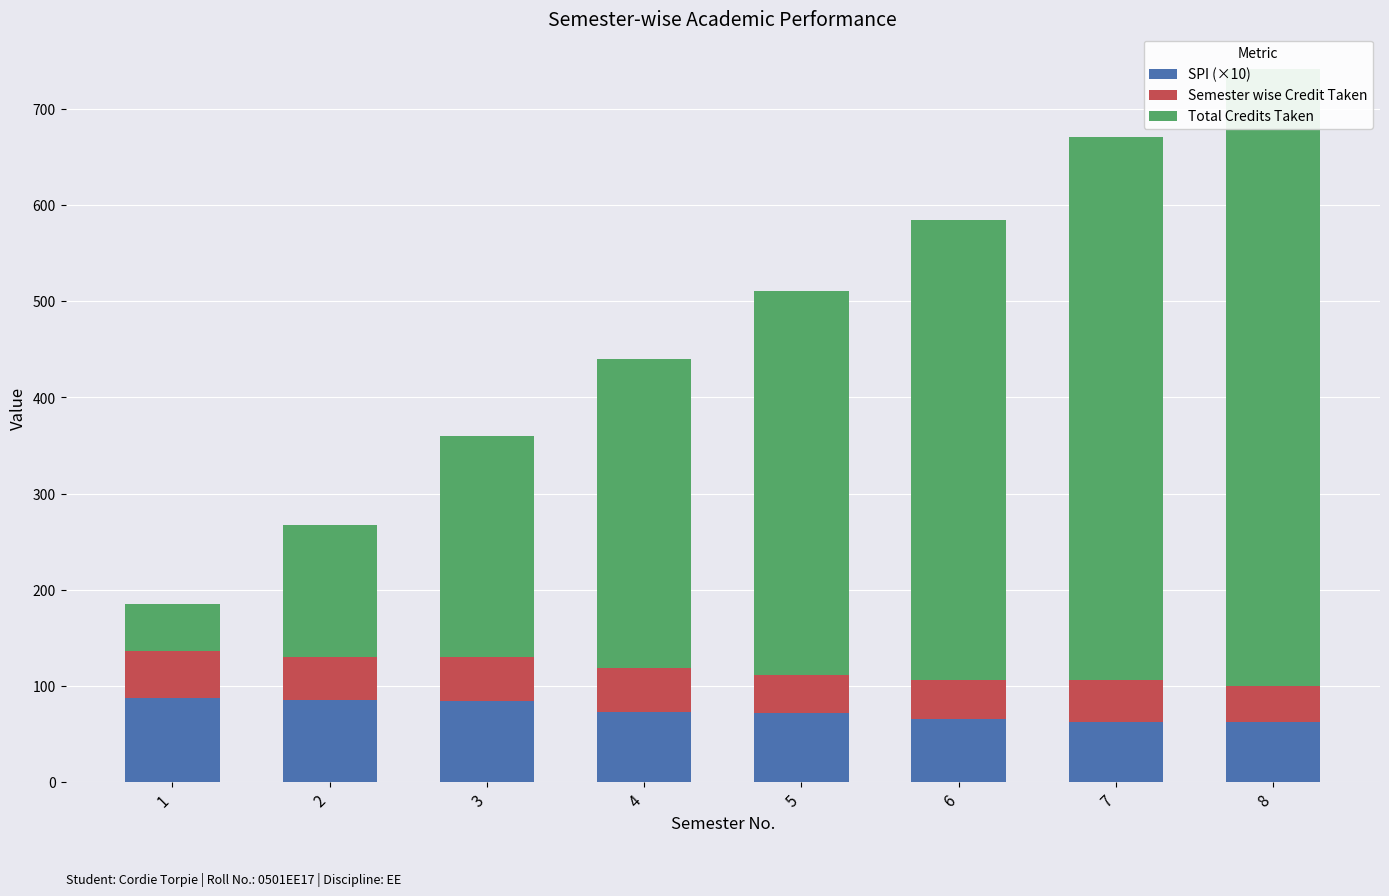

What is the difference between the maximum and minimum values in the SPI (×10) series?

25.0